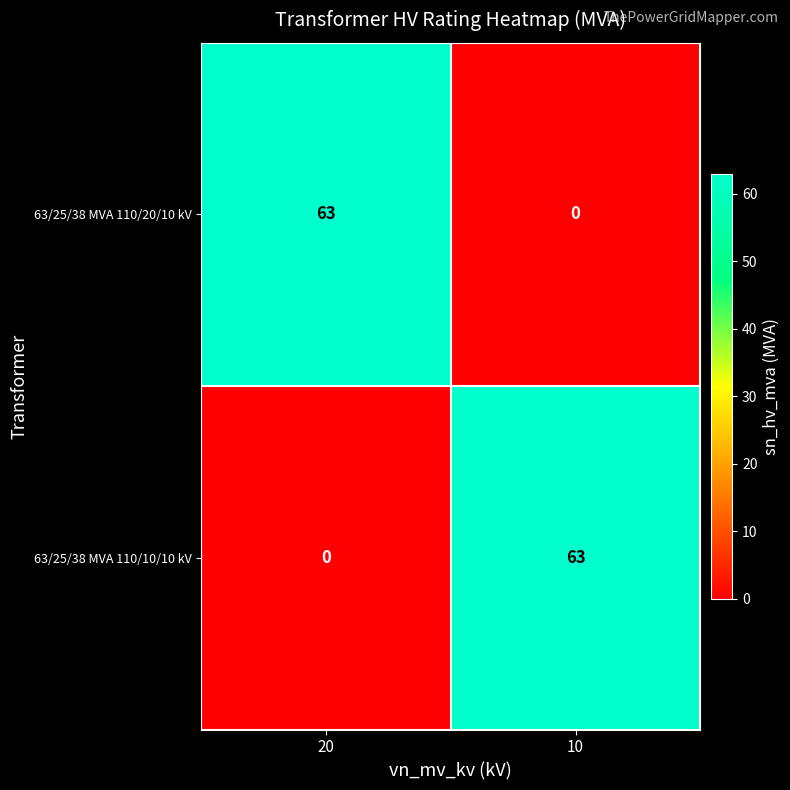

What is the difference between the highest and lowest values at 20?

63